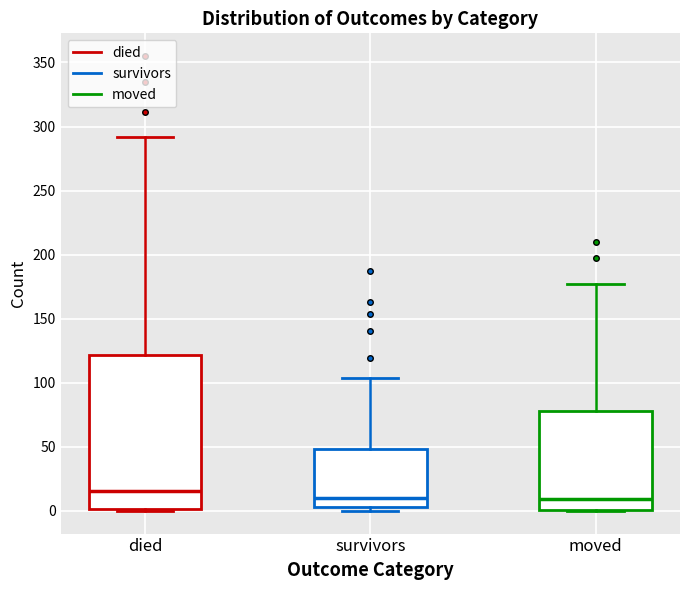

Reading left to right, read every box against the y-axis: the position of its median line, the range the box covers, and the ends of its whiskers. The values are not printed on the chart, so give them approximately, as read against the axis.

died: median 15, box 0 to 120, whiskers 0 to 290
survivors: median 10, box 5 to 50, whiskers 0 to 105
moved: median 10, box 0 to 80, whiskers 0 to 175